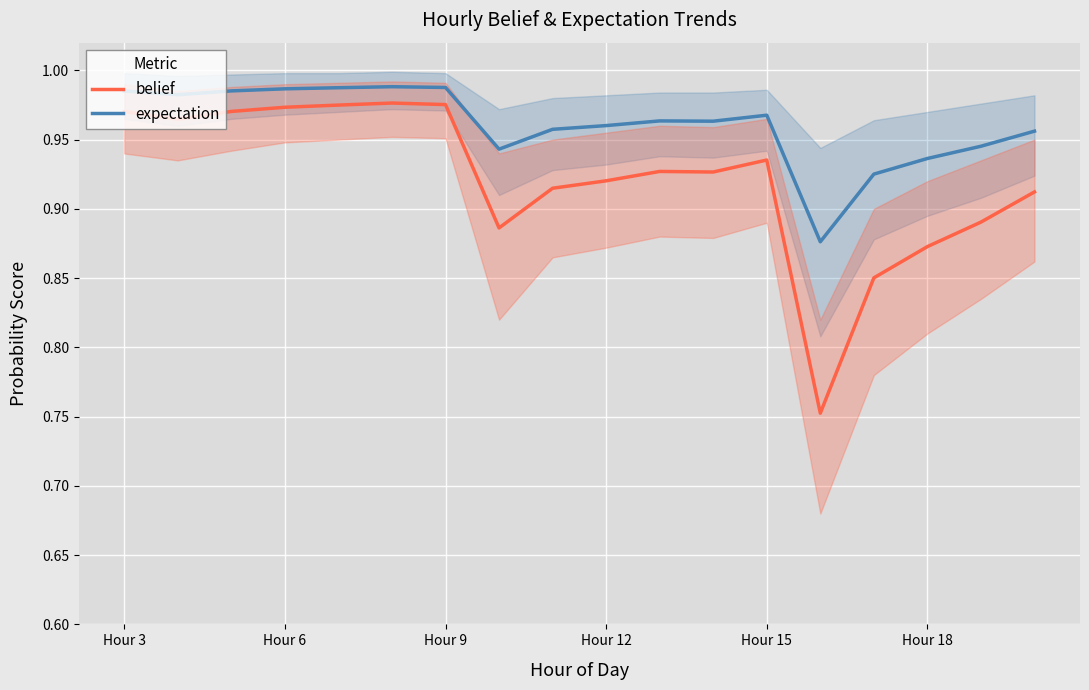

Reading left to right, extract all data points from this chart.

belief: 1.0	1.0	1.0	1.0	1.0	1.0	1.0	0.9	0.9	0.9	0.9	0.9	0.9	0.8	0.9	0.9	0.9	0.9
expectation: 1.0	1.0	1.0	1.0	1.0	1.0	1.0	0.9	1.0	1.0	1.0	1.0	1.0	0.9	0.9	0.9	0.9	1.0